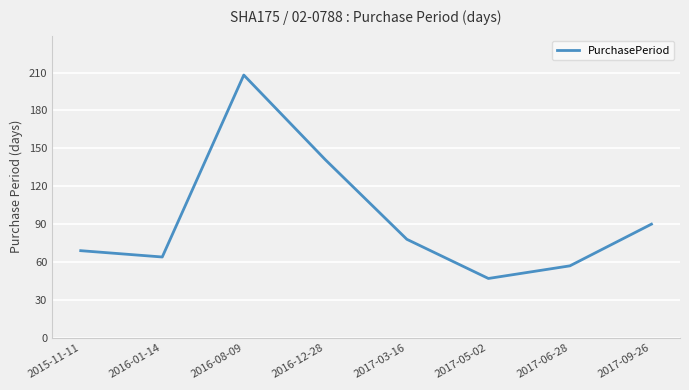

Does the chart have visible grid lines?

Yes